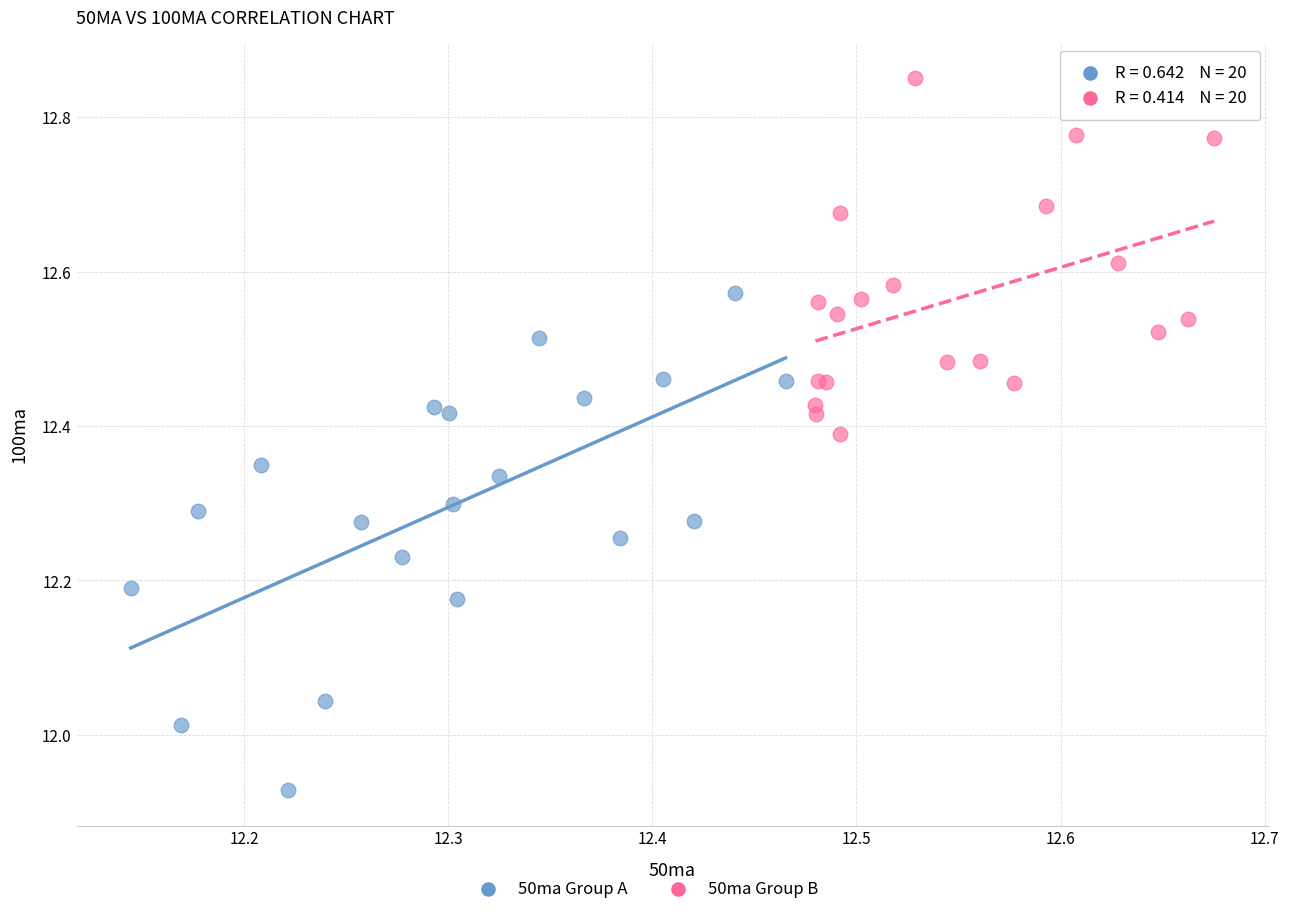

Which series has the largest Y range (max minus min)?

50ma Group A